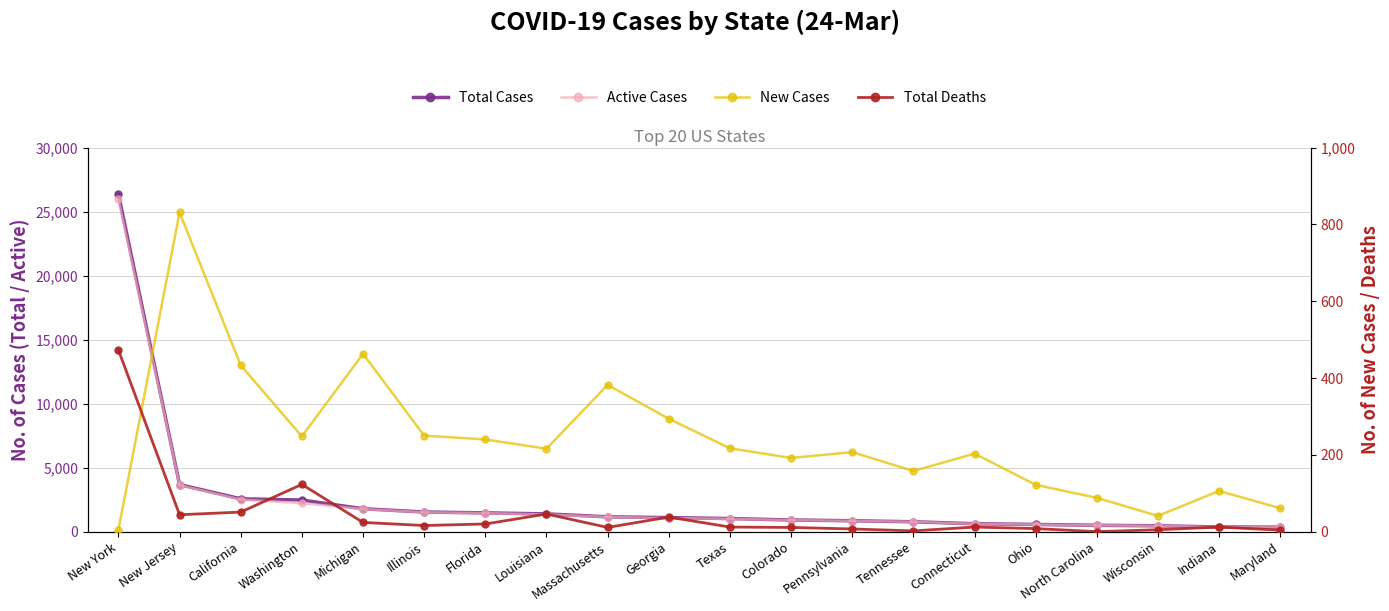

True or false: Active Cases and Total Cases intersect in this chart.

False